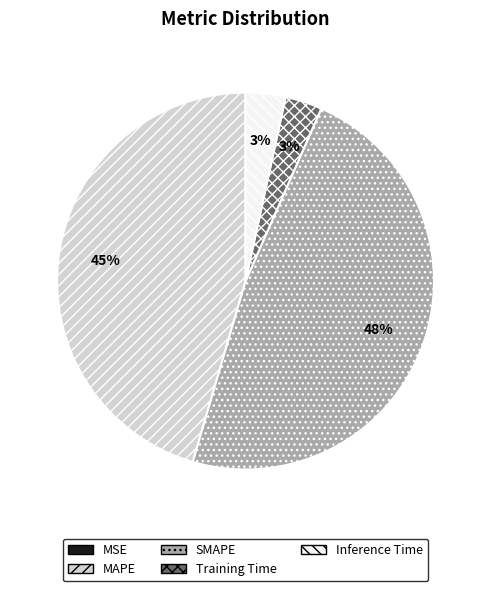

Do MAPE and Inference Time together represent more than half of the pie?

No